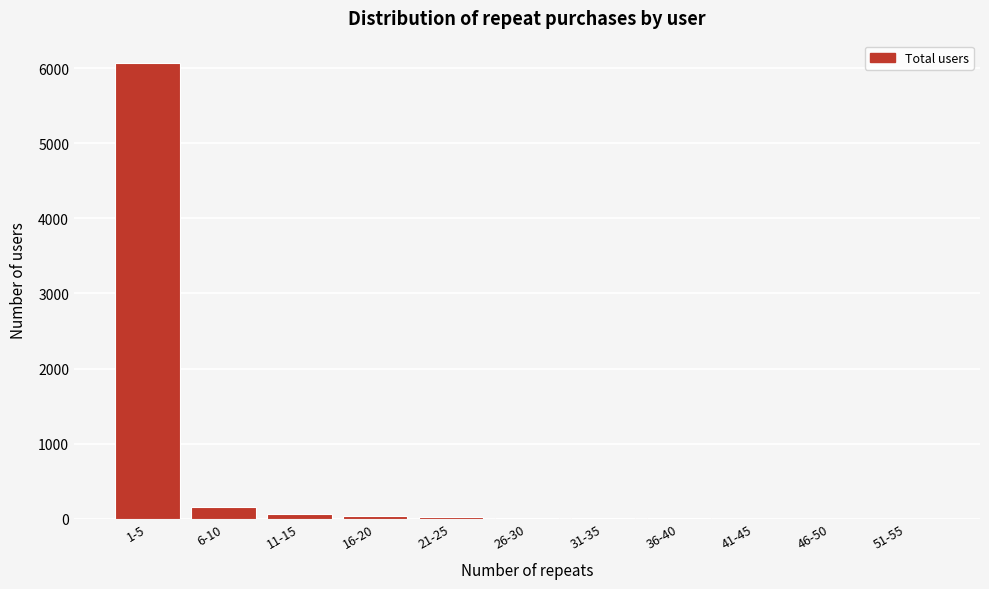

What is the sum of all values?

6365